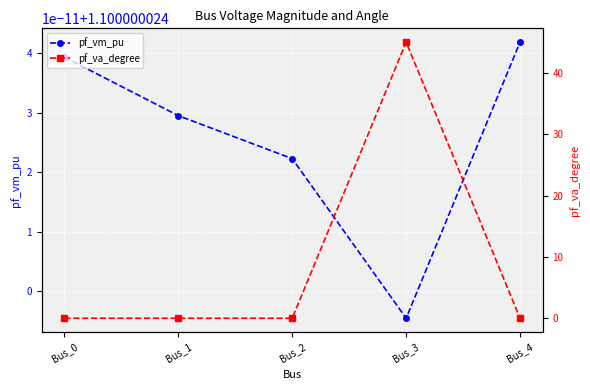

Which has a higher value, Bus_2 or Bus_0?

Bus_0